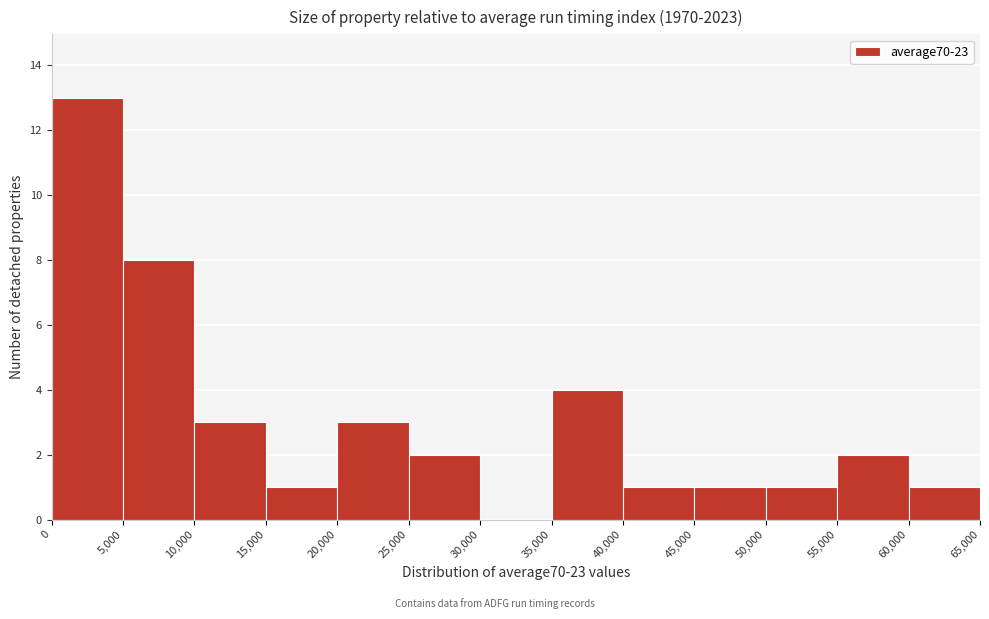

Over which range of the x-axis is the bar tallest?

0 to 5,000